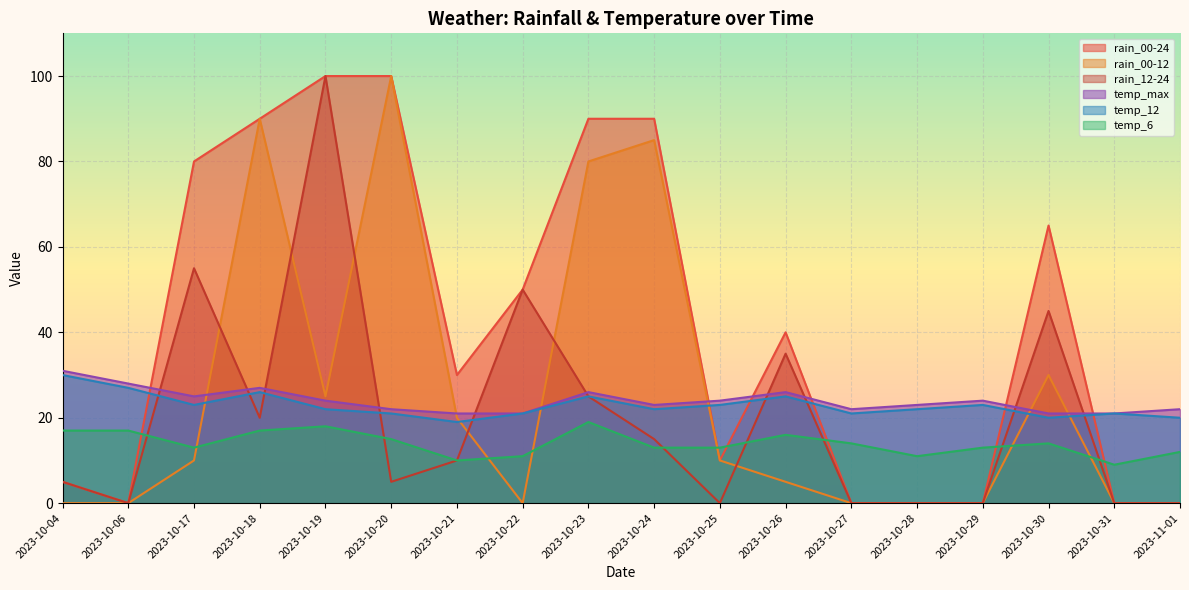

True or false: rain_00-24 and rain_12-24 cross at least once.

False